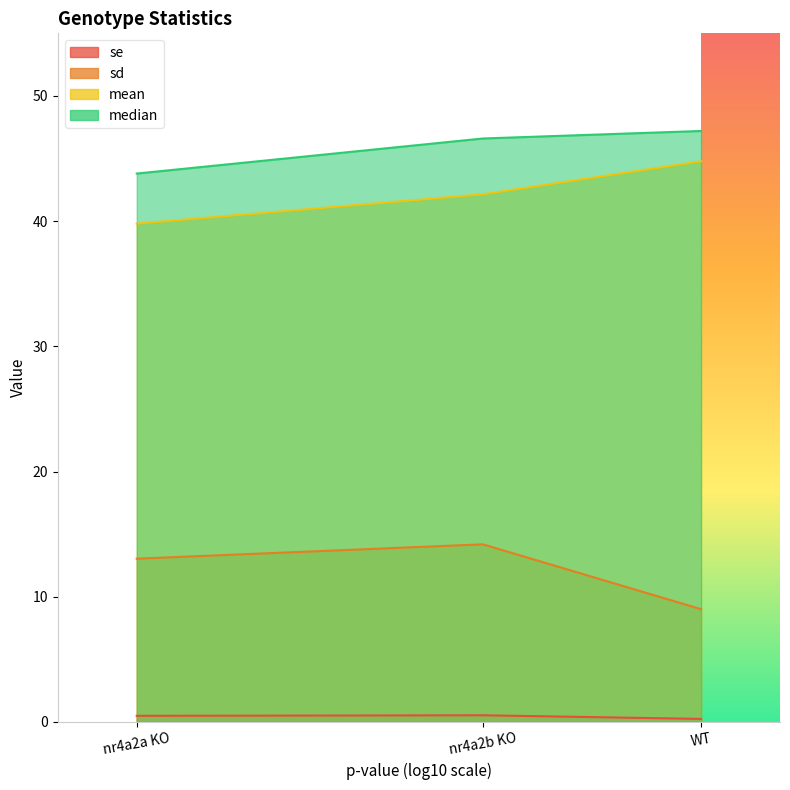

What is the sum of all mean values?

126.7